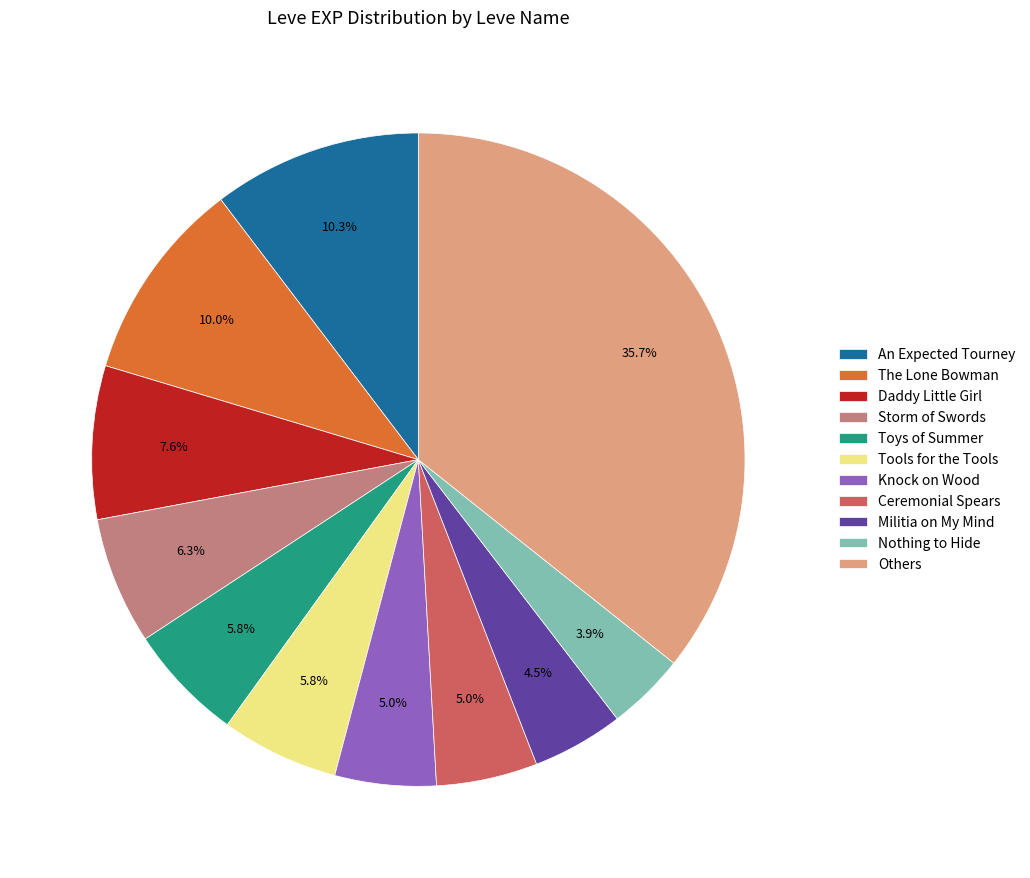

Between Toys of Summer and Nothing to Hide, which is larger?

Toys of Summer